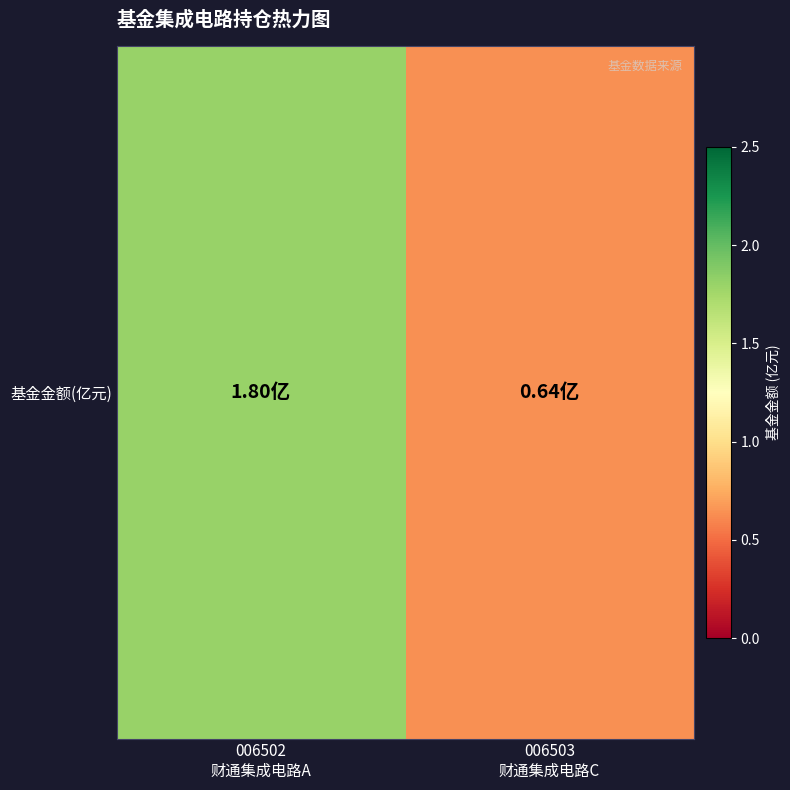

What is the sum of all values?

2.4